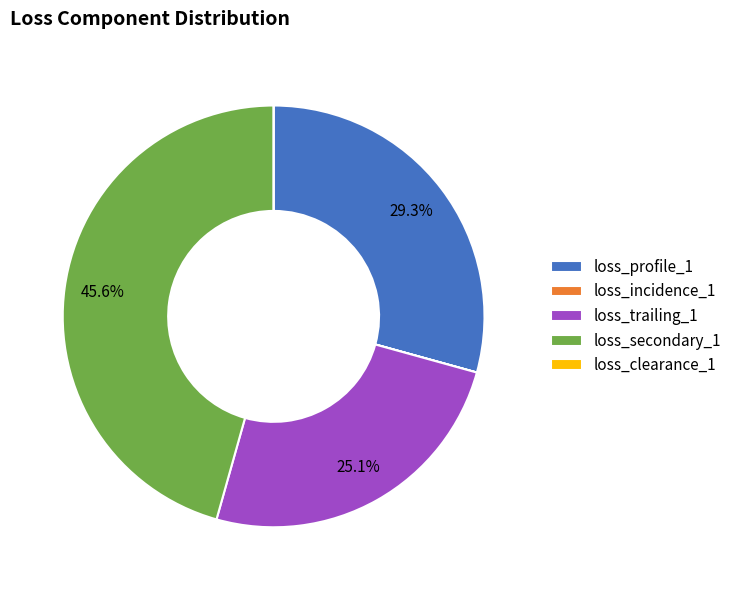

Does any single category account for the majority?

No